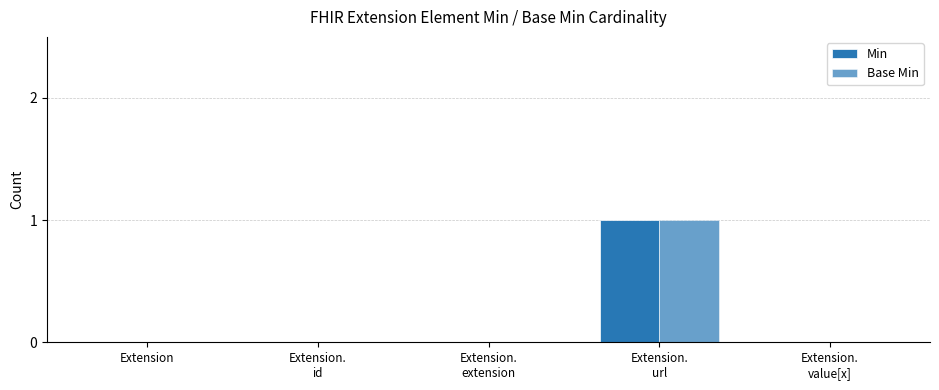

Where is Min nearest to the value 0?

Extension